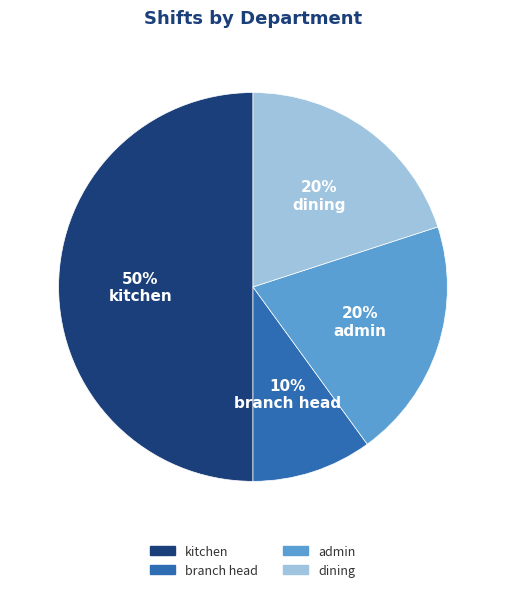

Does branch head represent more than half of the total?

No